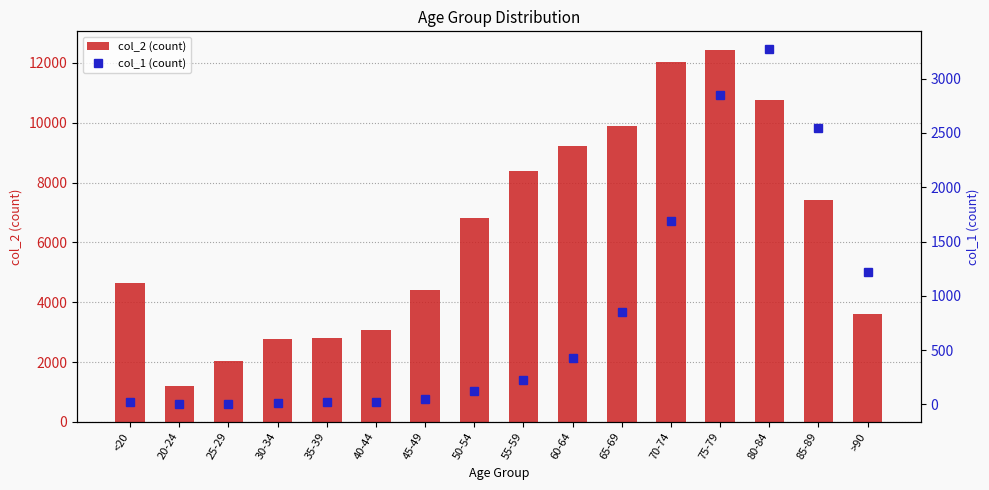

What position from the left is 20-24?

2